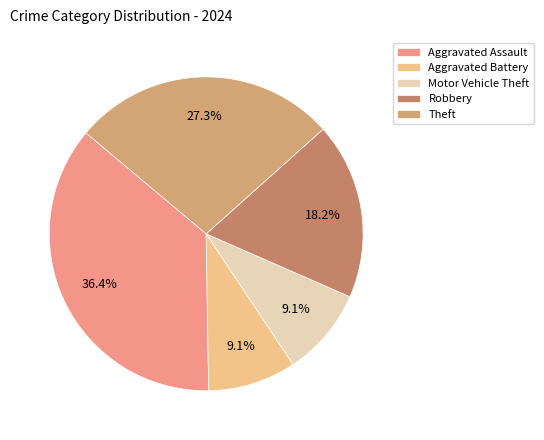

To the nearest percent, what percentage of the pie is Aggravated Battery?

9%